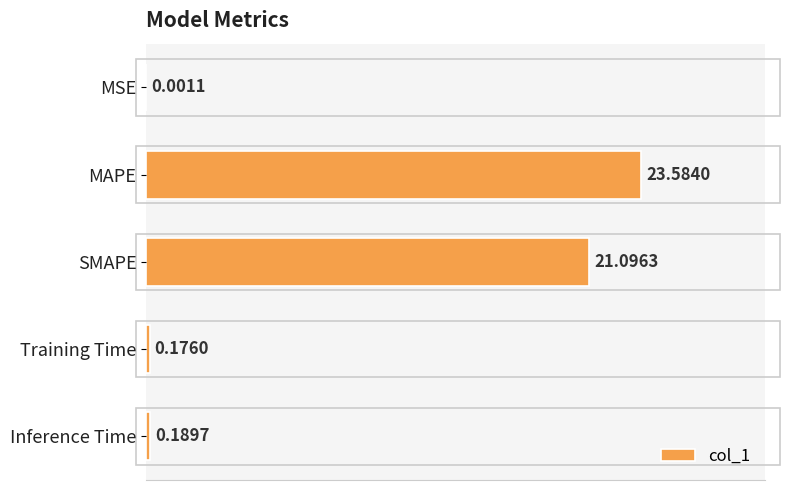

Which label corresponds to the largest value in the chart?

MAPE